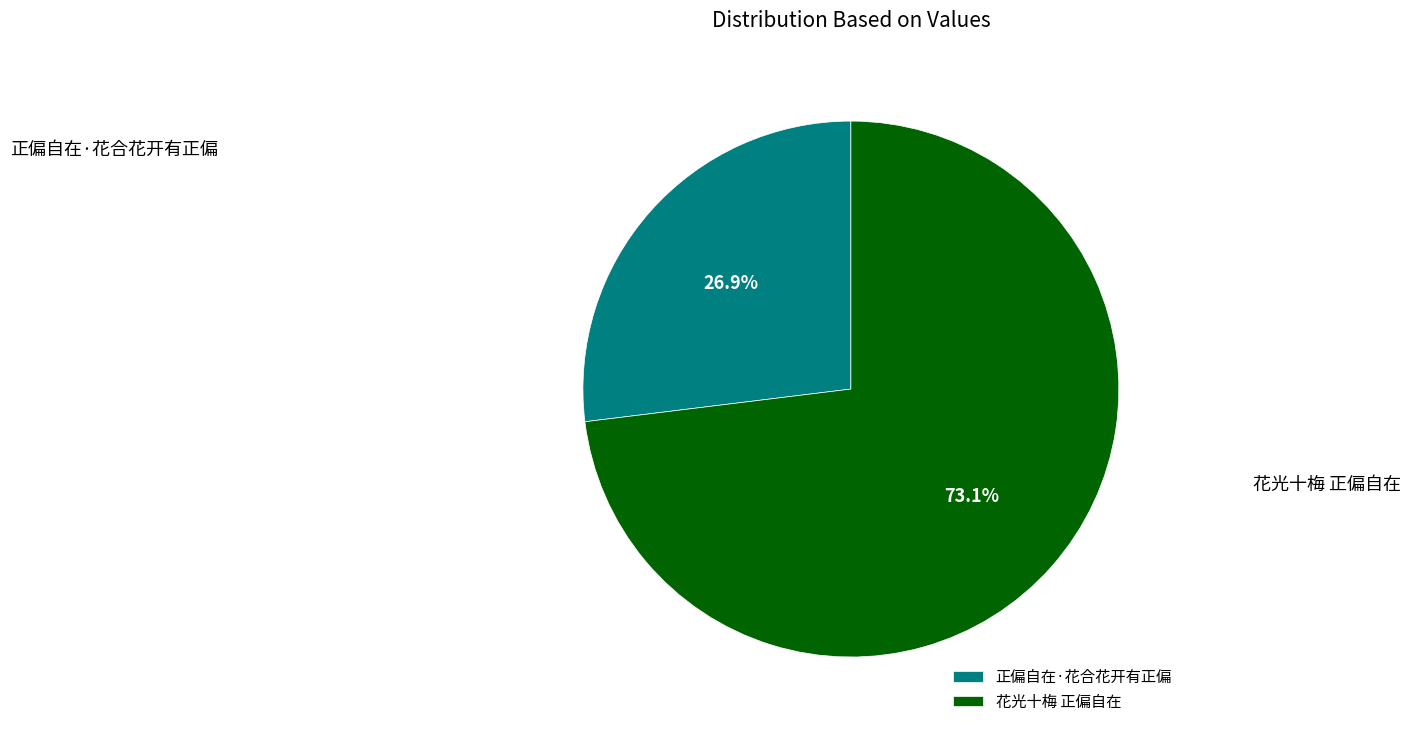

True or false: 花光十梅 正偏自在 accounts for 86% of the total.

False